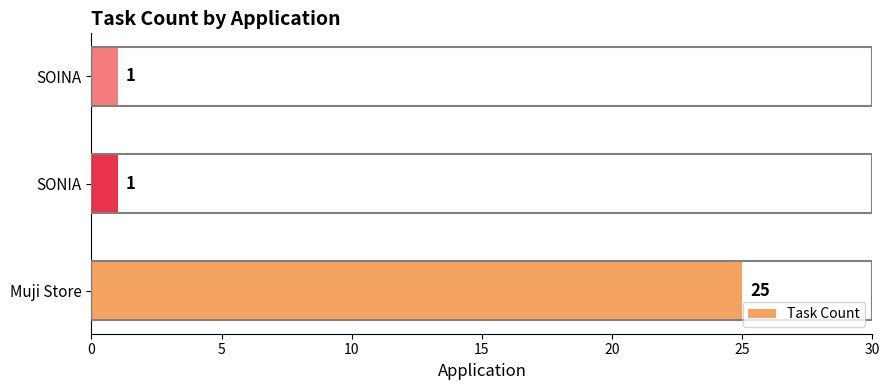

How many values are between 1 and 25?

3